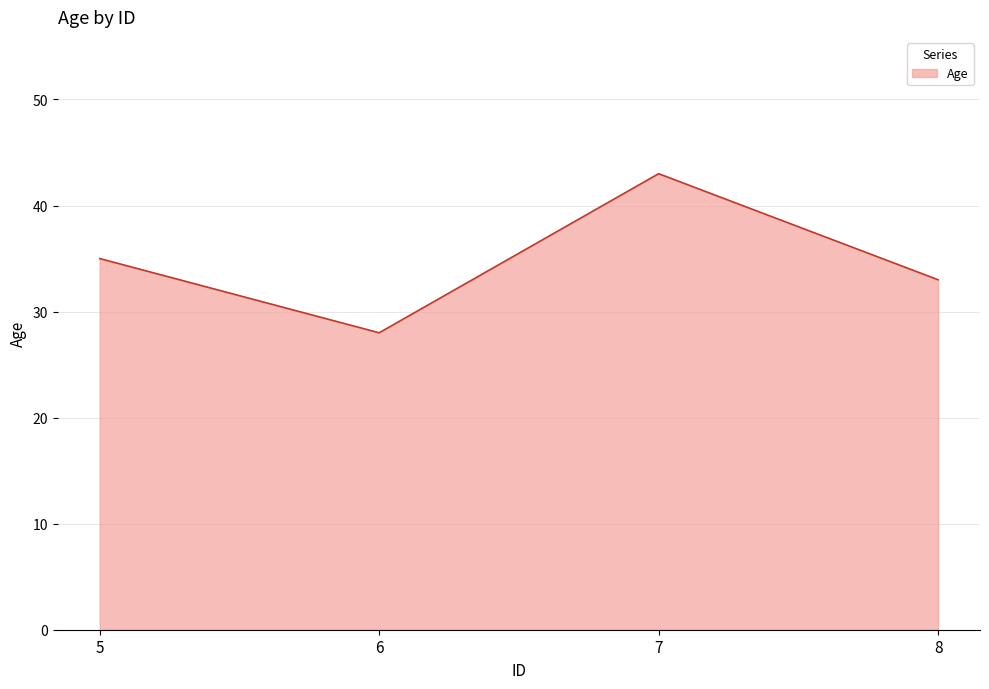

How many values are below 35?

2